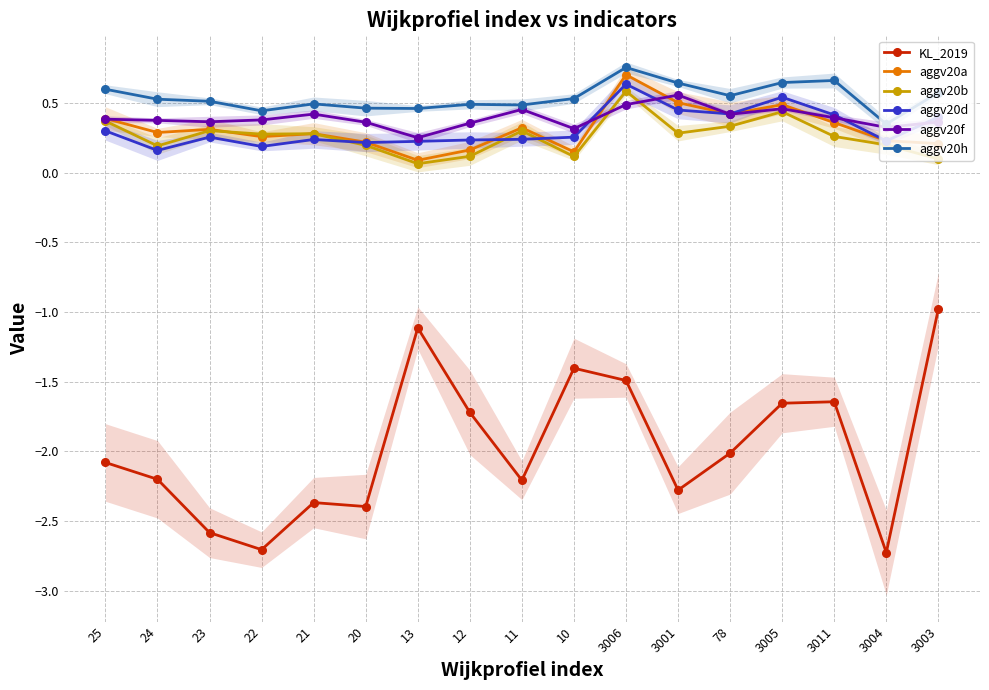

True or false: aggv20h has more than 0 points higher than both neighbors.

True